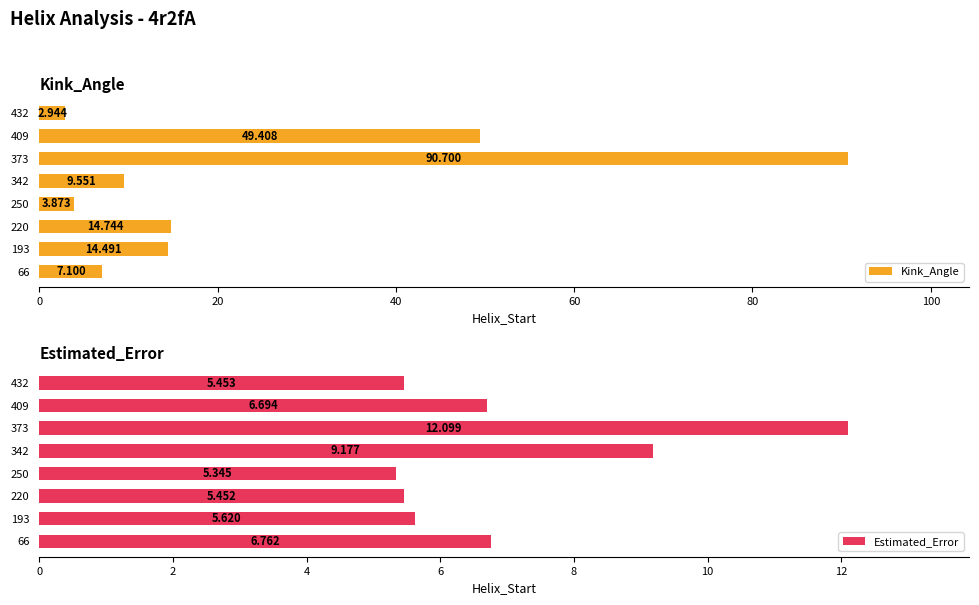

Does the chart contain any negative values?

No